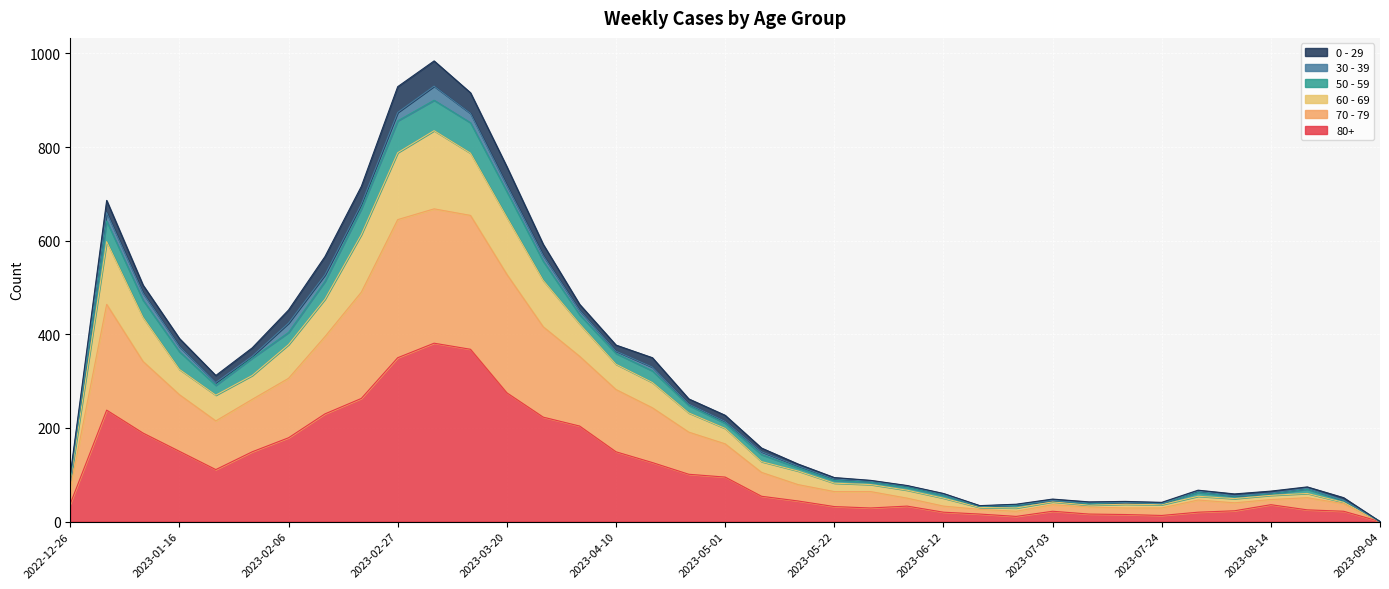

What are all the series names shown in the legend?

0 - 29, 30 - 39, 50 - 59, 60 - 69, 70 - 79, 80+